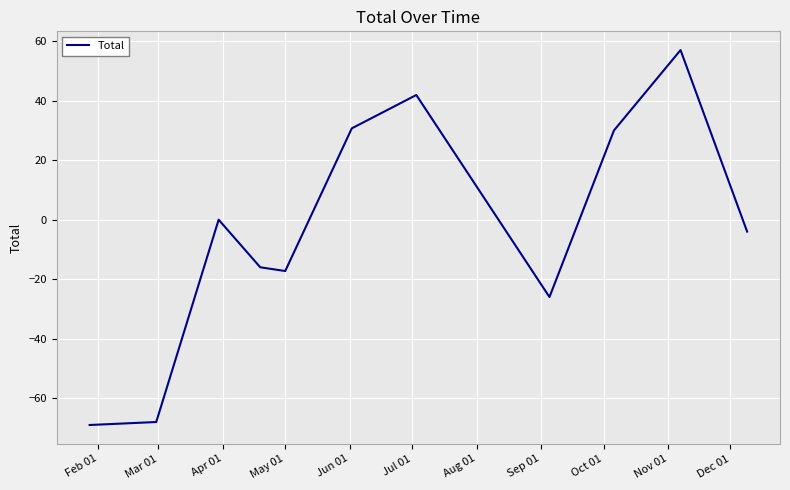

How many lines are shown in the chart?

1